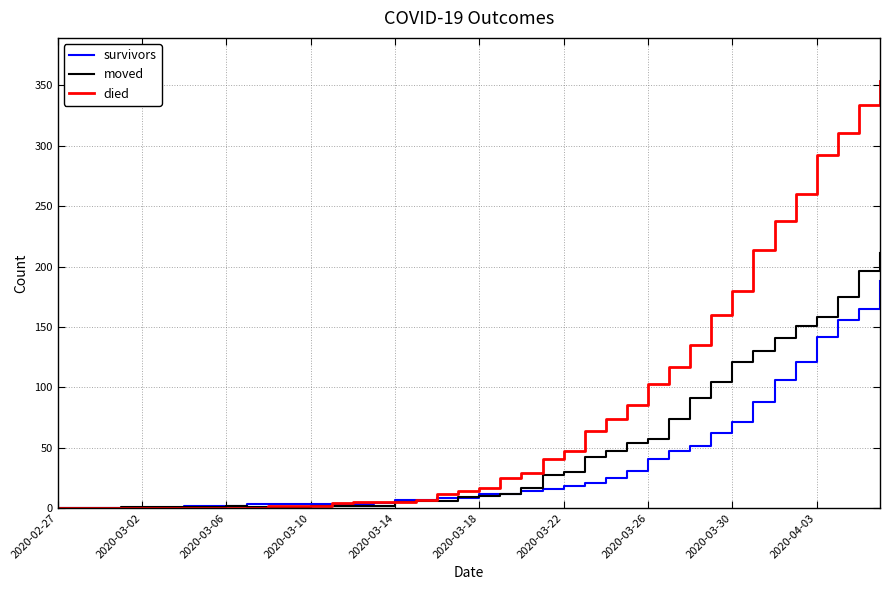

Rank the series by their average value, from lowest to highest.

survivors, moved, died